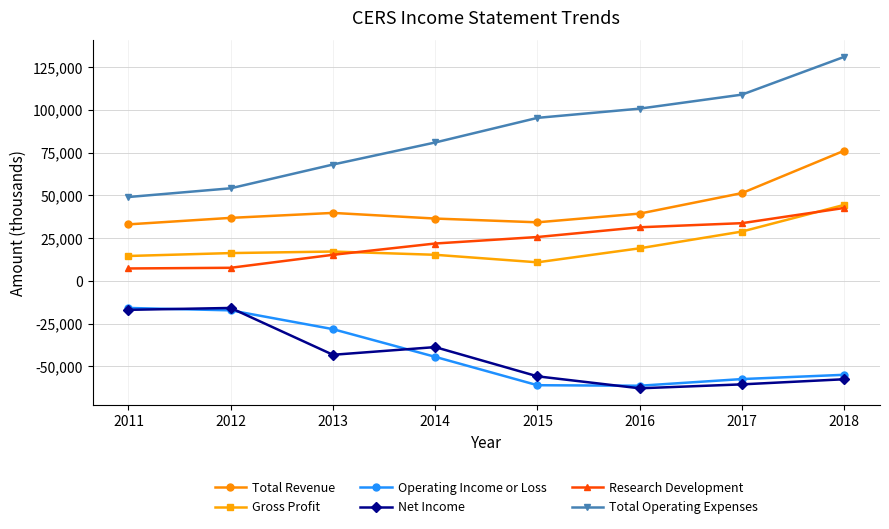

How many categories are shown in the chart?

8